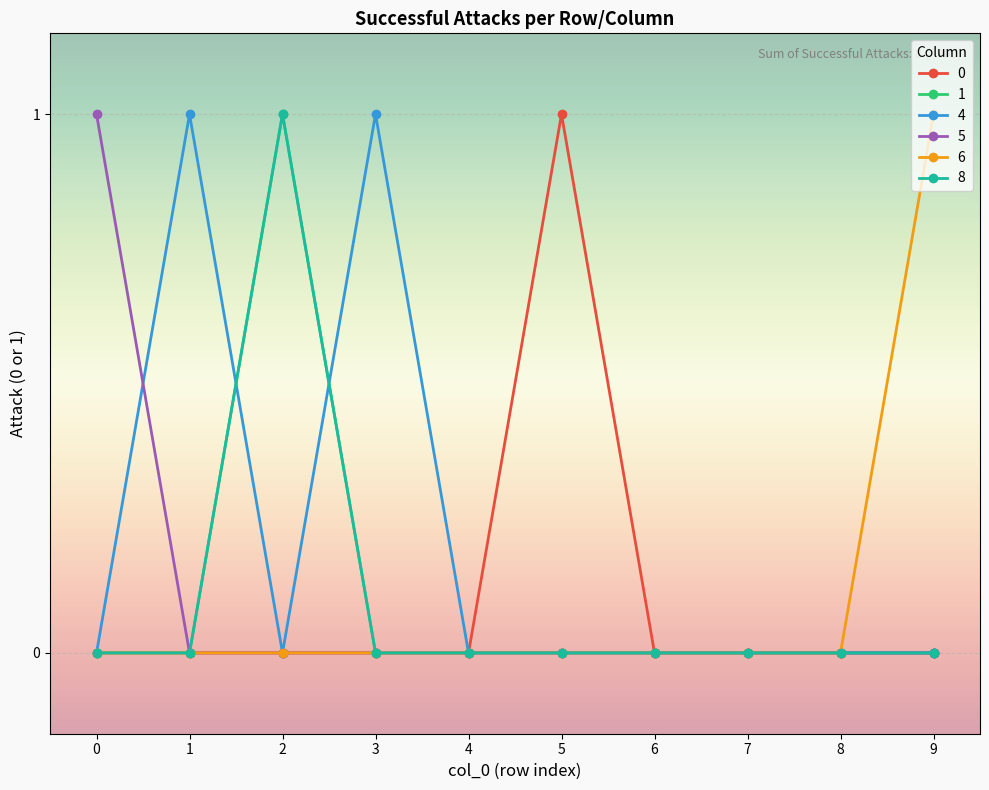

At which category is the sum across all series the highest?

2